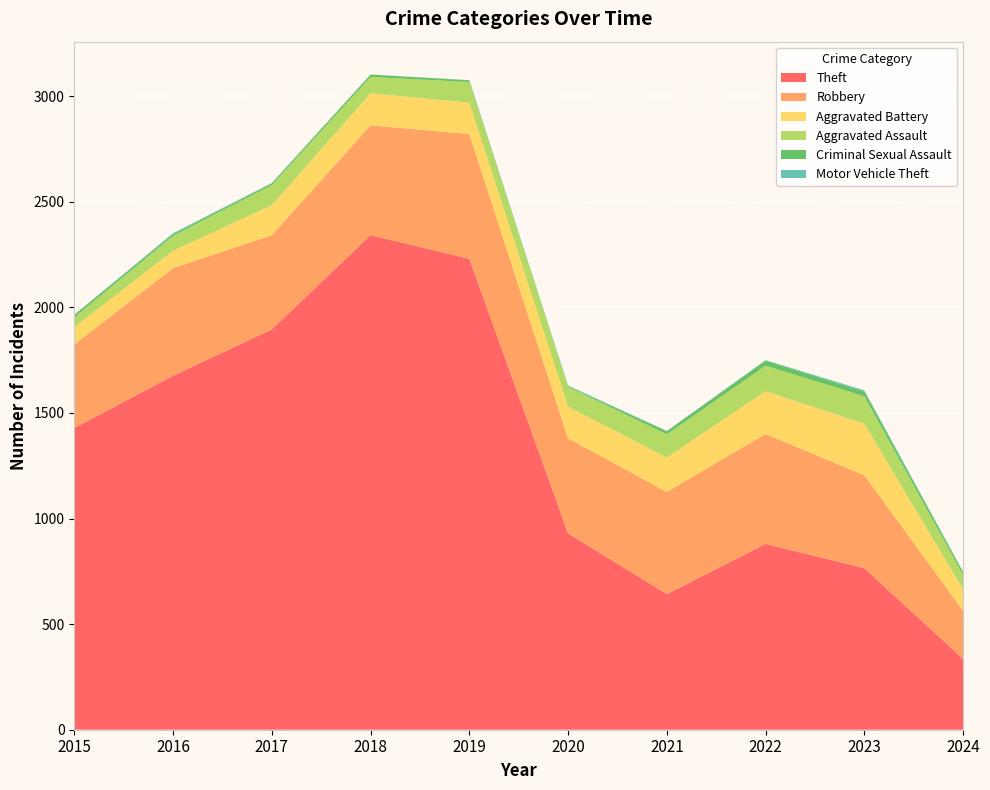

Reading left to right, transcribe all the data shown in this chart.

Theft: 1429	1676	1896	2342	2230	930	642	880	765	335
Robbery: 395	510	446	520	591	450	484	521	440	228
Aggravated Battery: 82	82	142	152	148	150	163	202	244	101
Aggravated Assault: 46	71	95	77	98	94	110	121	130	69
Criminal Sexual Assault: 12	8	8	11	8	3	14	24	22	13
Motor Vehicle Theft: 1	4	2	1	1	3	2	2	6	2